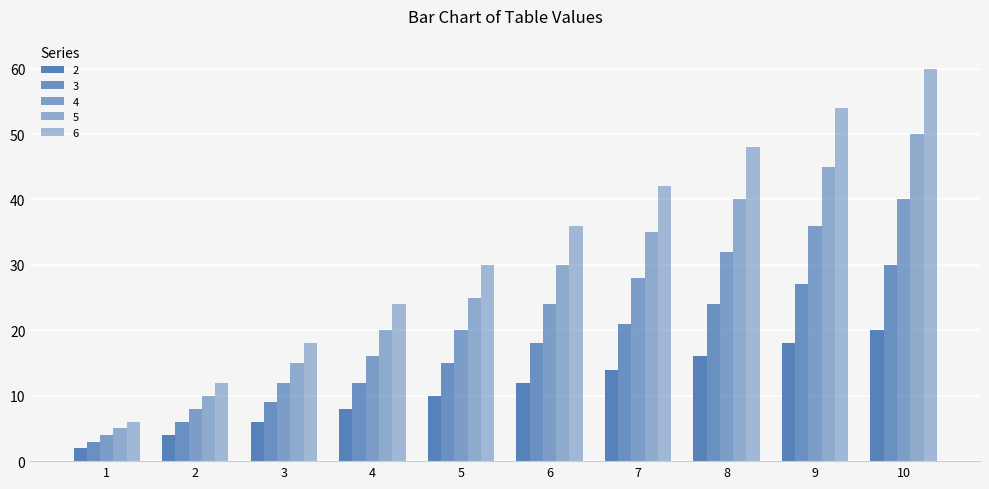

The 6 series shows 52 at 6. True or false?

False